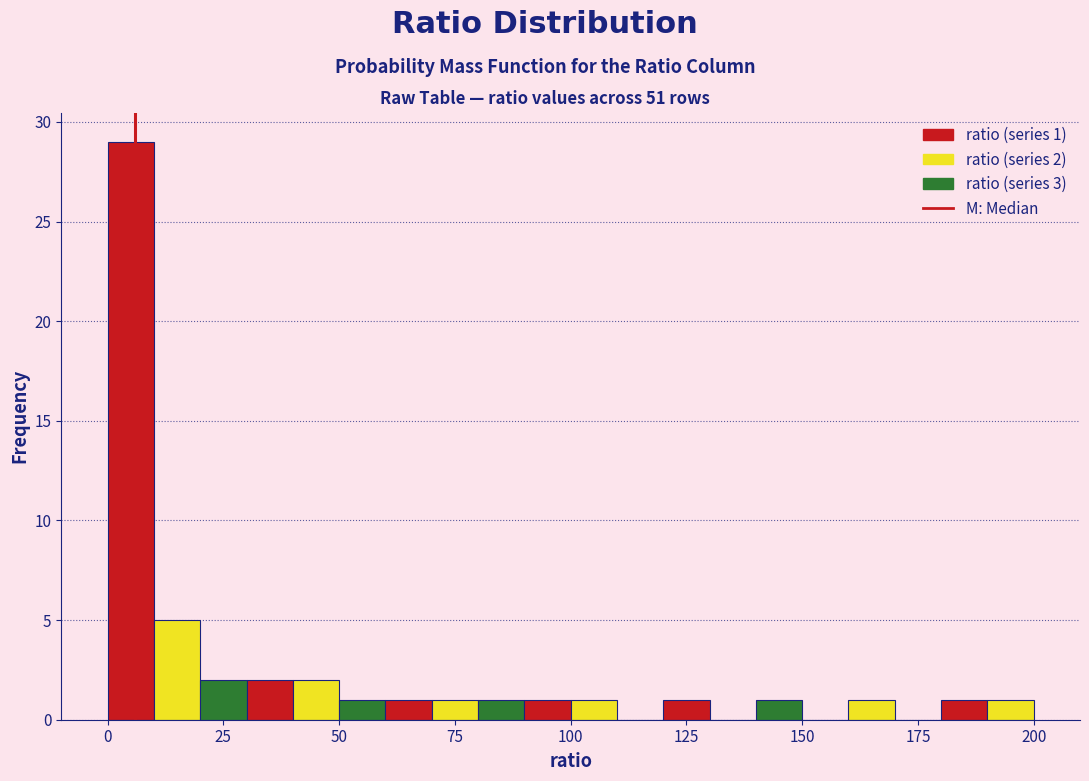

Around what value on the x-axis is the tallest bar? Give the approximate position of its centre, as read against the axis.

5